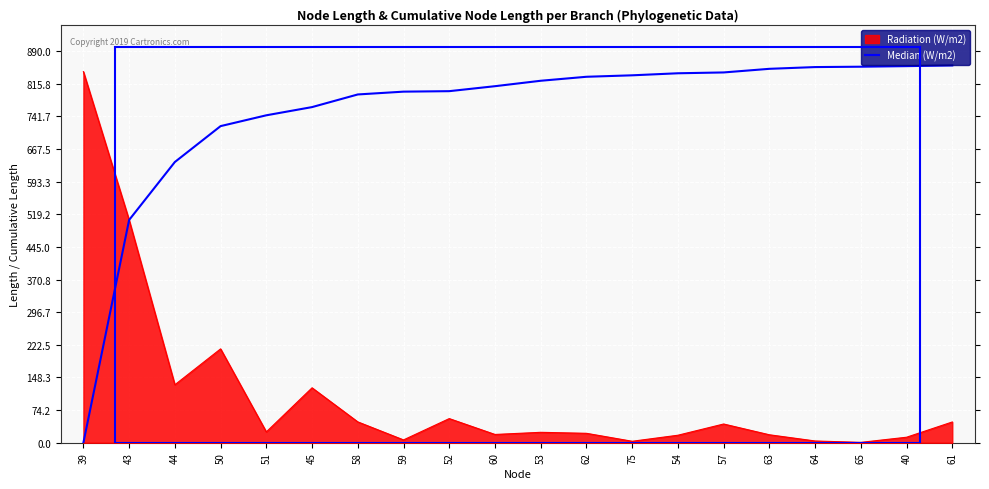

At which label is the value closest to 428?

43